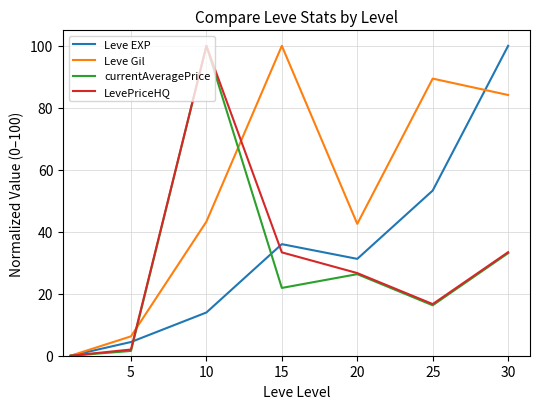

How many interior local peaks does the LevePriceHQ series have?

1